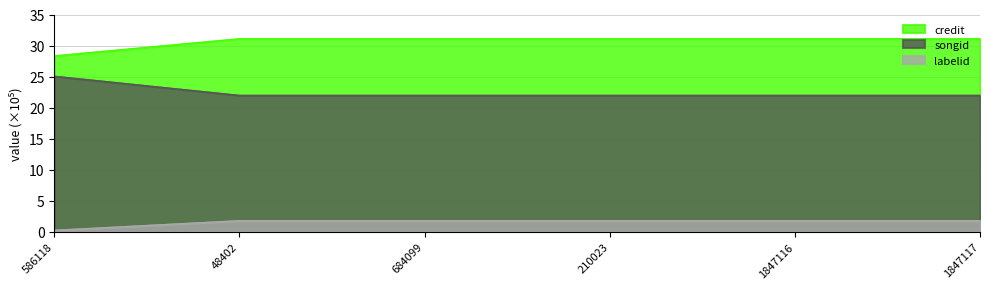

What position from the left is 684099?

3